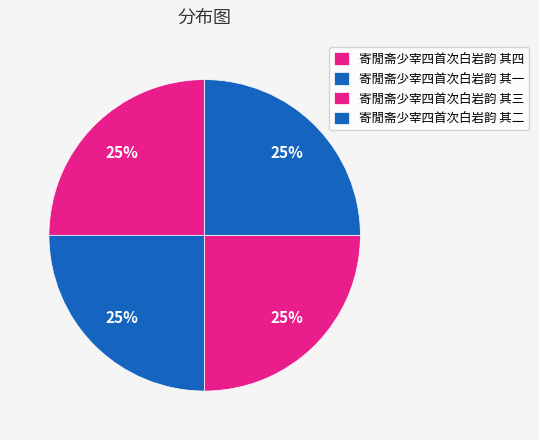

To the nearest percent, what portion does 寄閒斋少宰四首次白岩韵 其三 represent?

25%